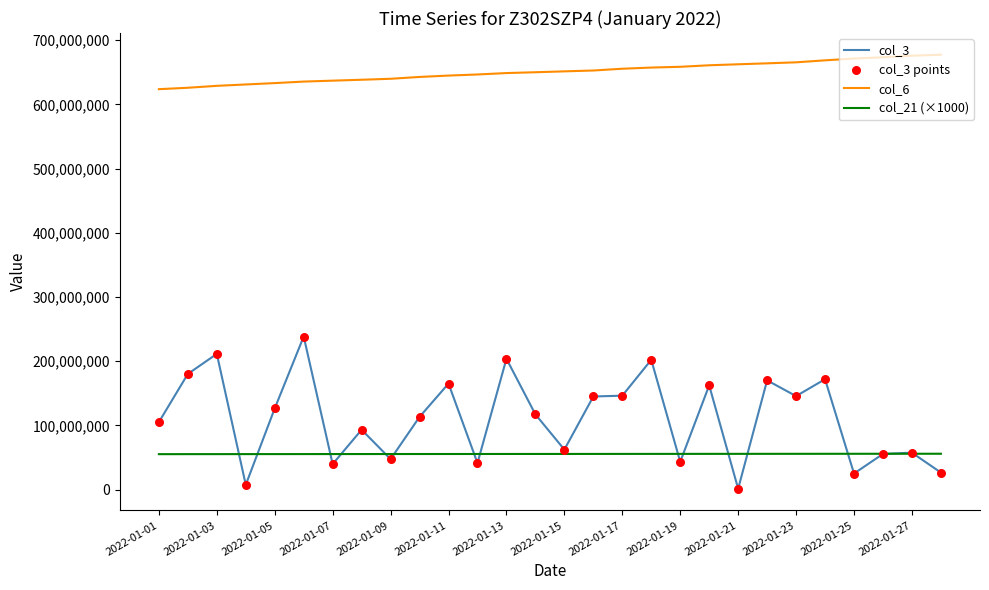

Which series has the largest total across all categories?

col_6